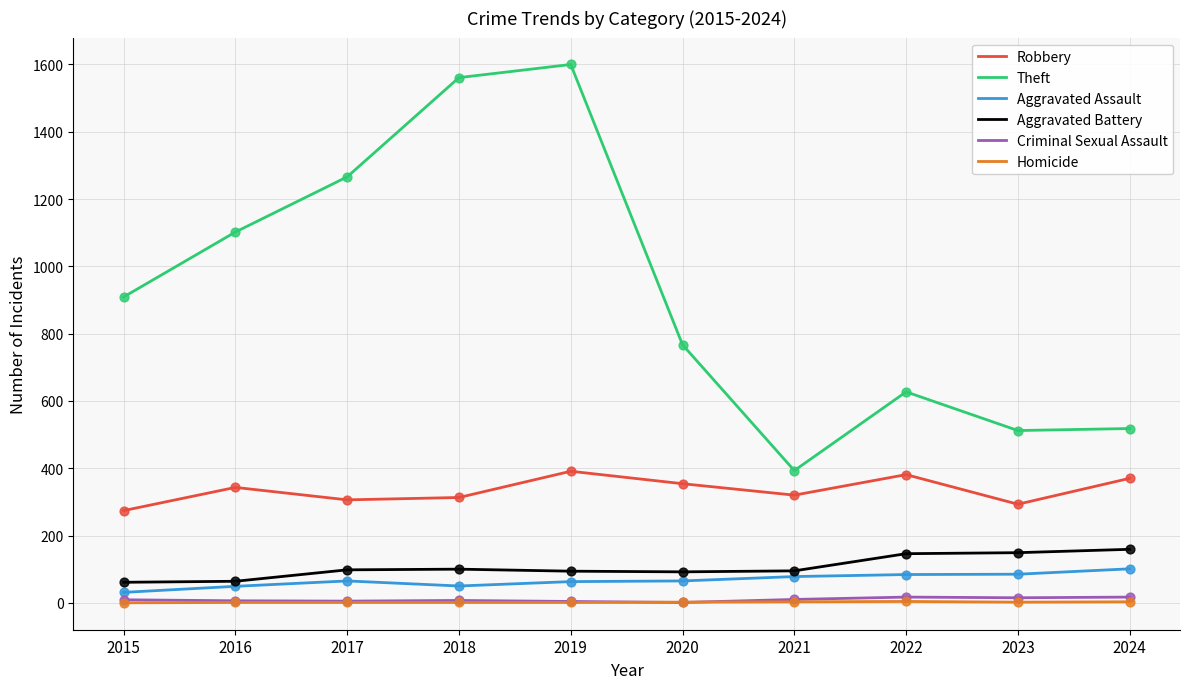

What is the total value across all series at 2021?

899